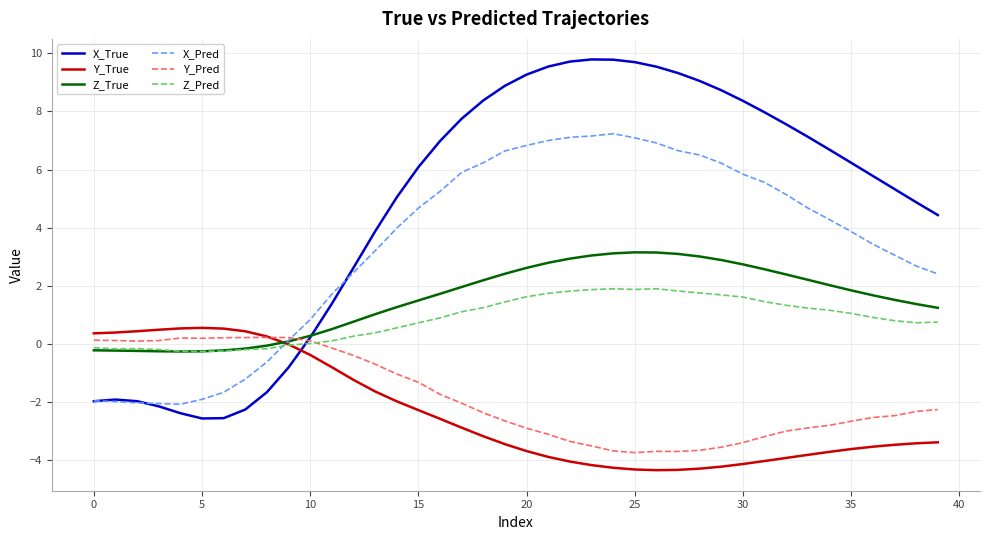

What is the smallest value displayed?

-4.3